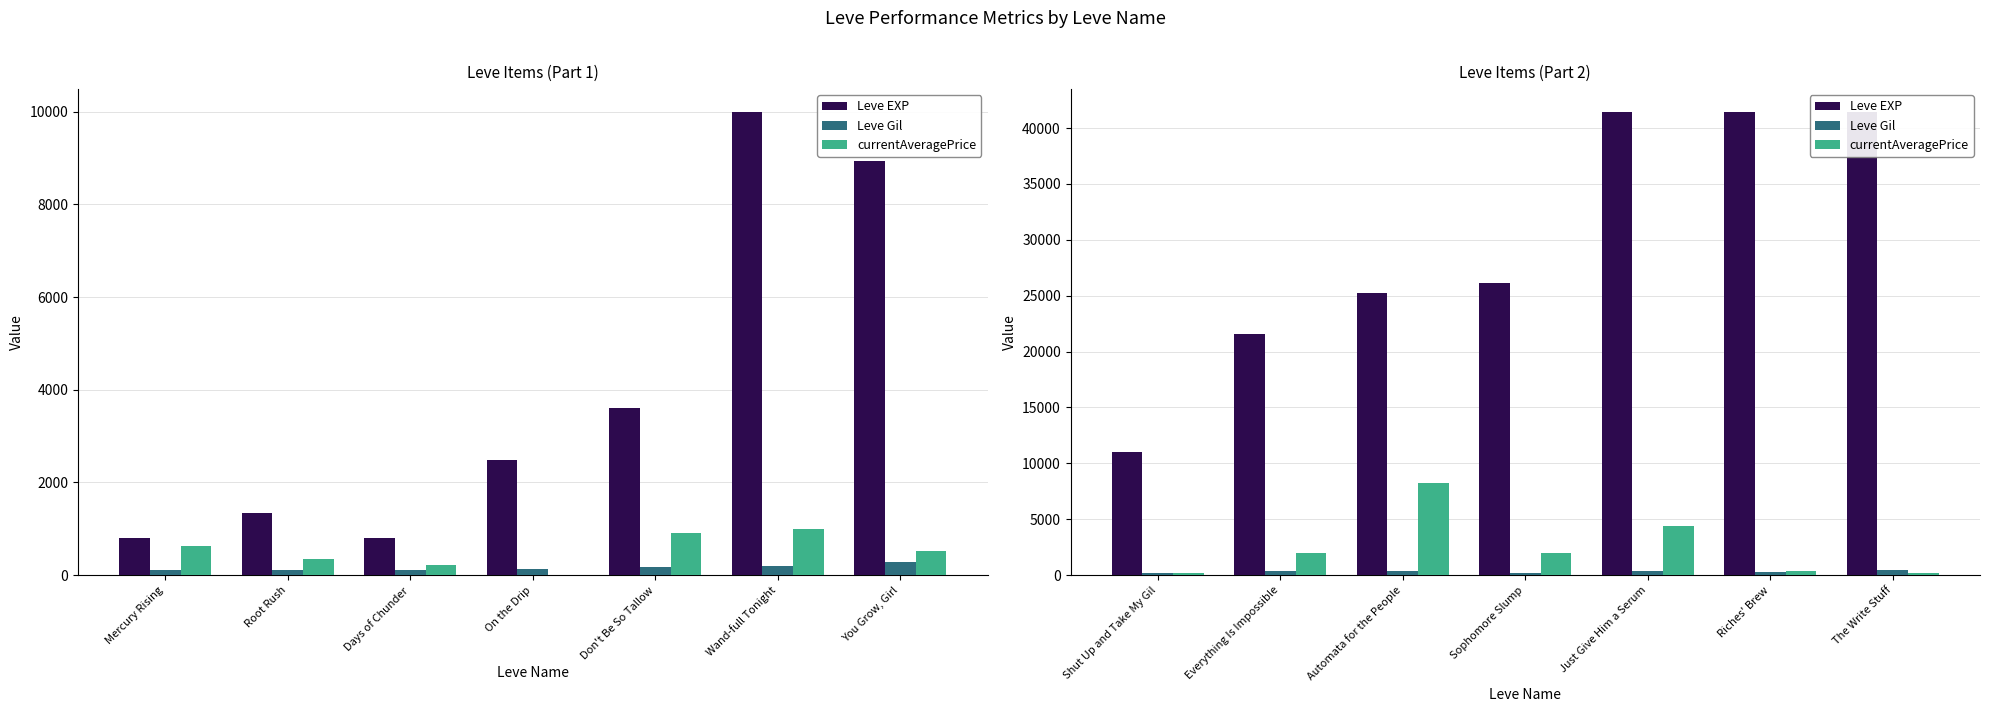

List the series in order of their peak value, highest first.

Leve EXP, currentAveragePrice, Leve Gil